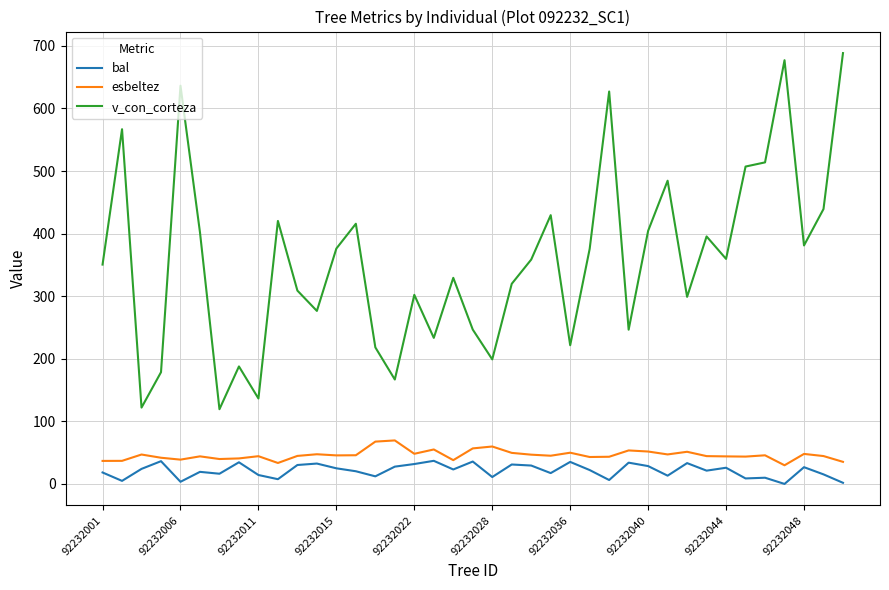

List the series in order of their peak value, lowest first.

bal, esbeltez, v_con_corteza